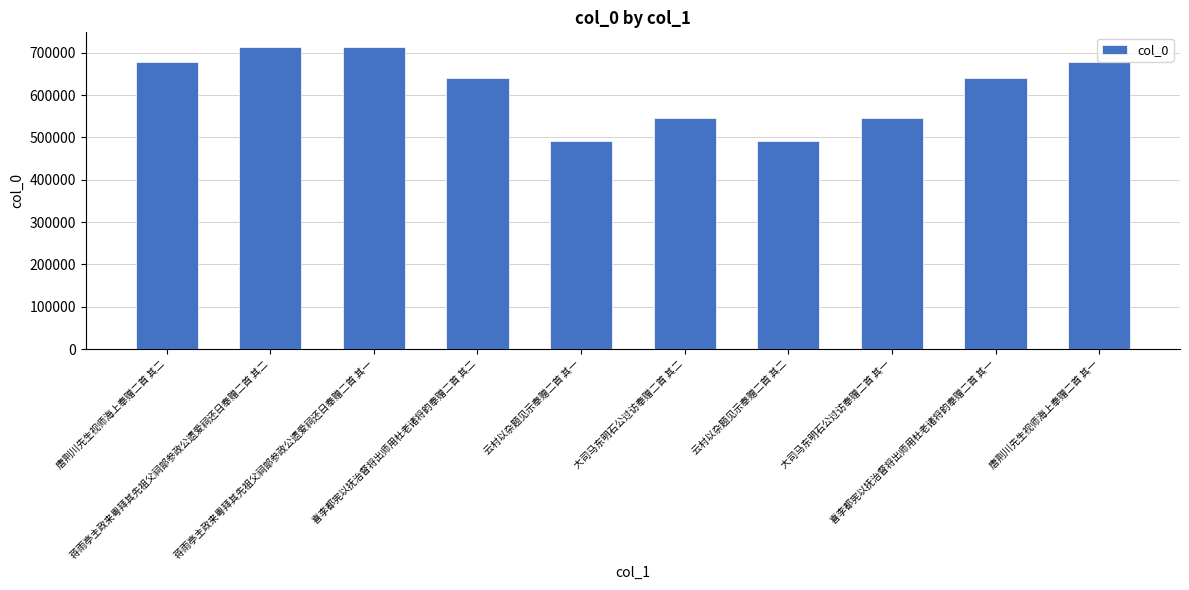

What is the difference between the maximum and second lowest values?

222050